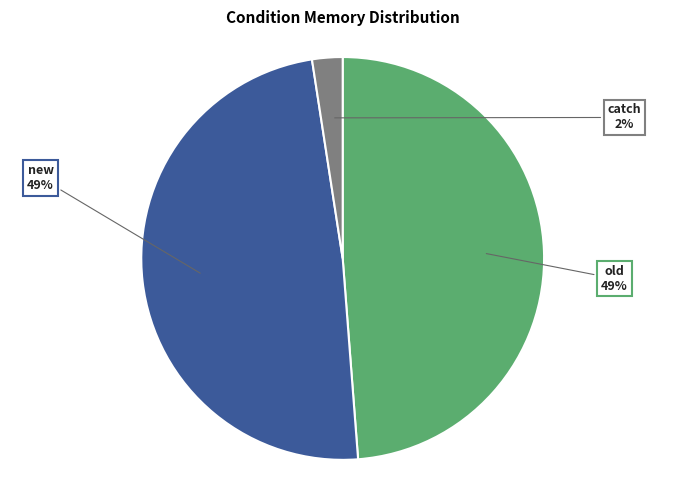

How many segments does this pie chart have?

3